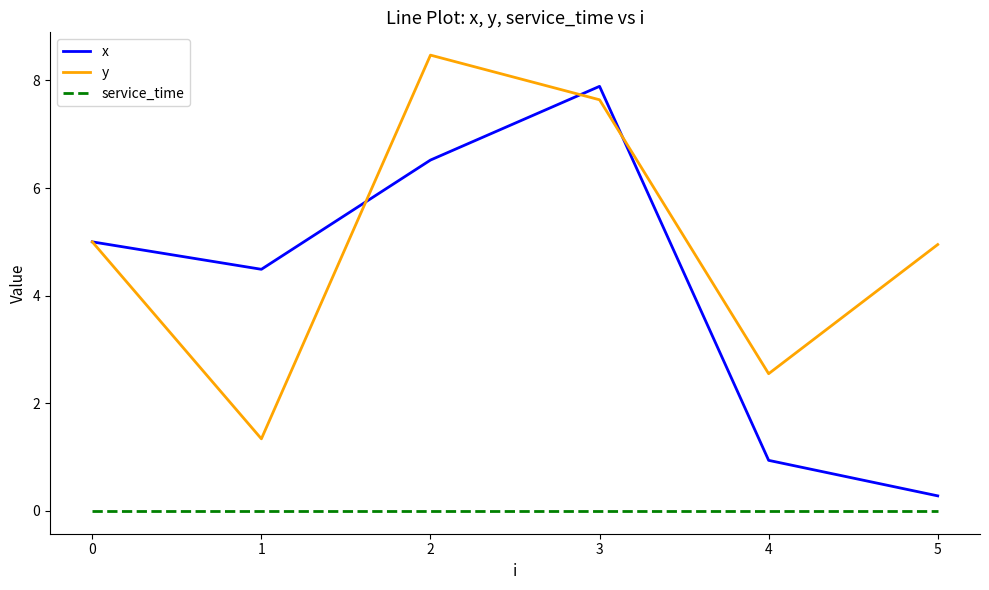

True or false: x has a value of 8.8 at 2.

False